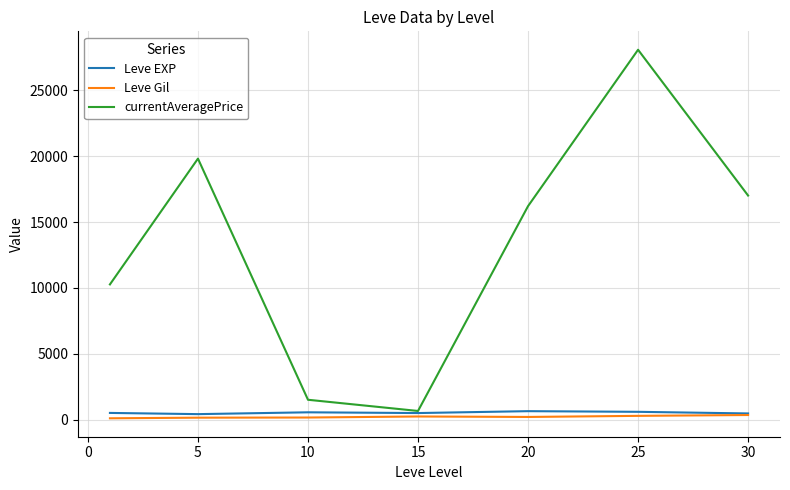

Which series has the largest total across all categories?

currentAveragePrice